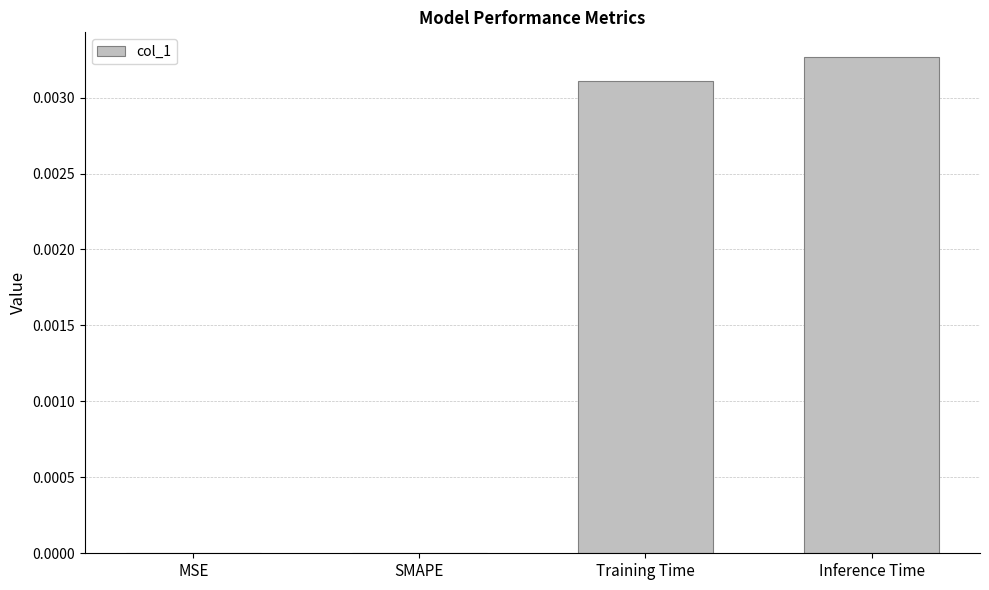

True or false: the data shows 0.0 at Inference Time.

True